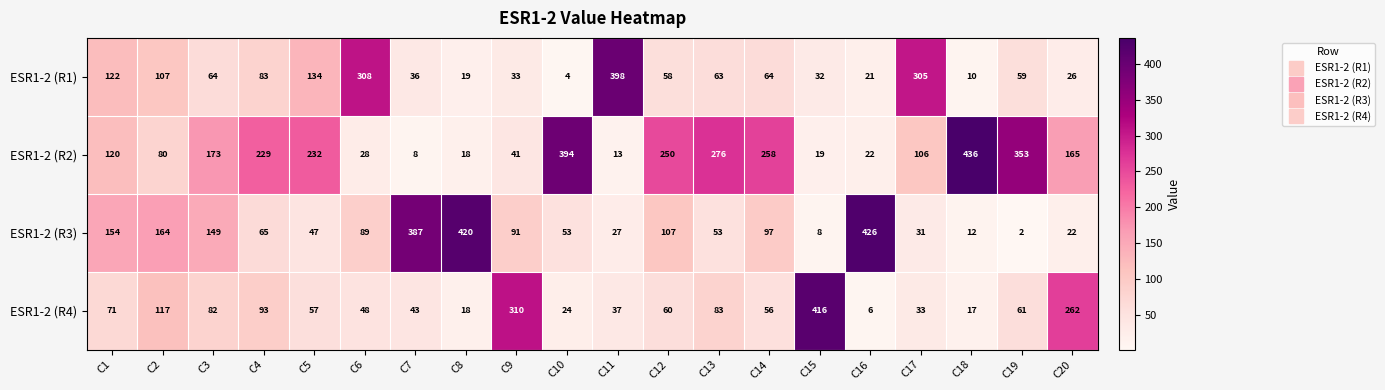

What is the sum of all ESR1-2 (R2) values?

3221